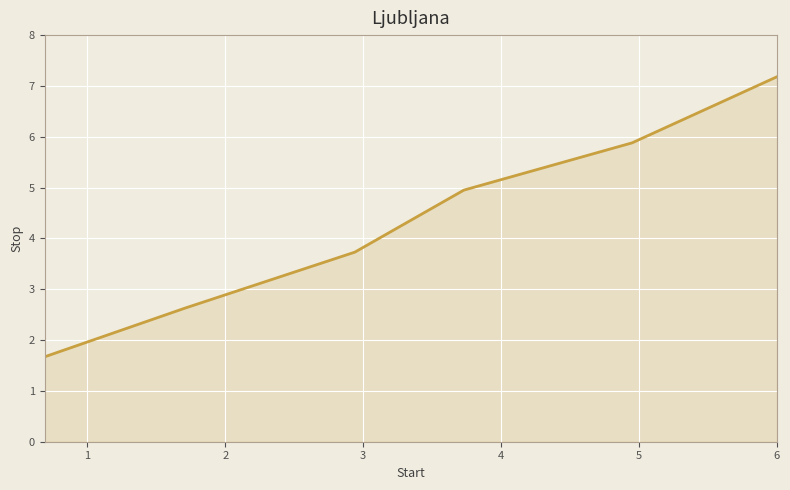

What is the maximum value shown in the chart?

7.2